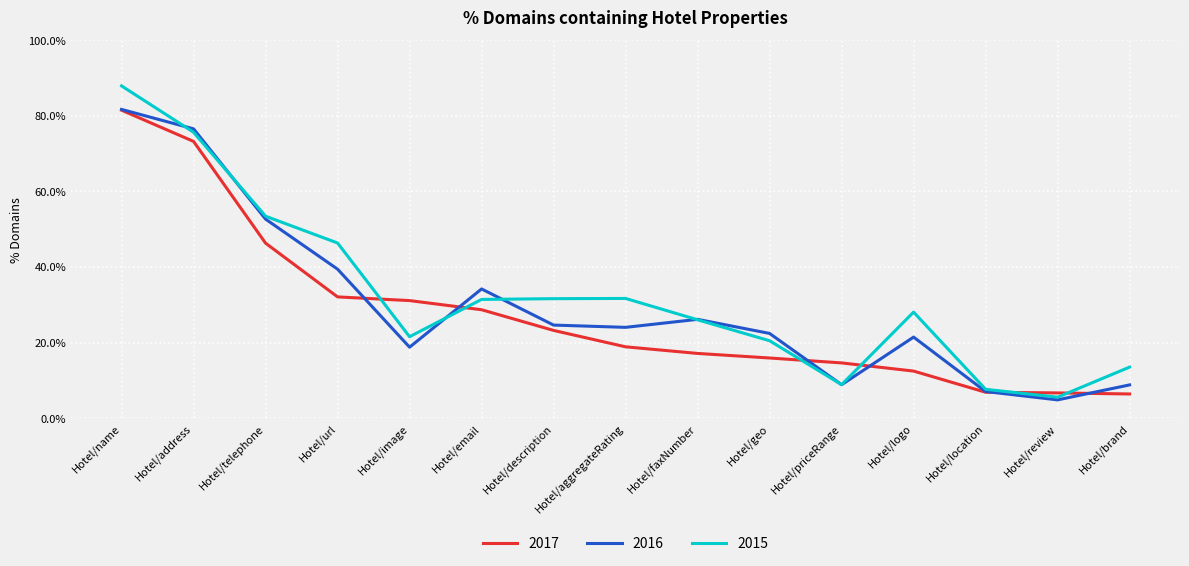

What is the spread (max minus min) of values at Hotel/brand?

0.1